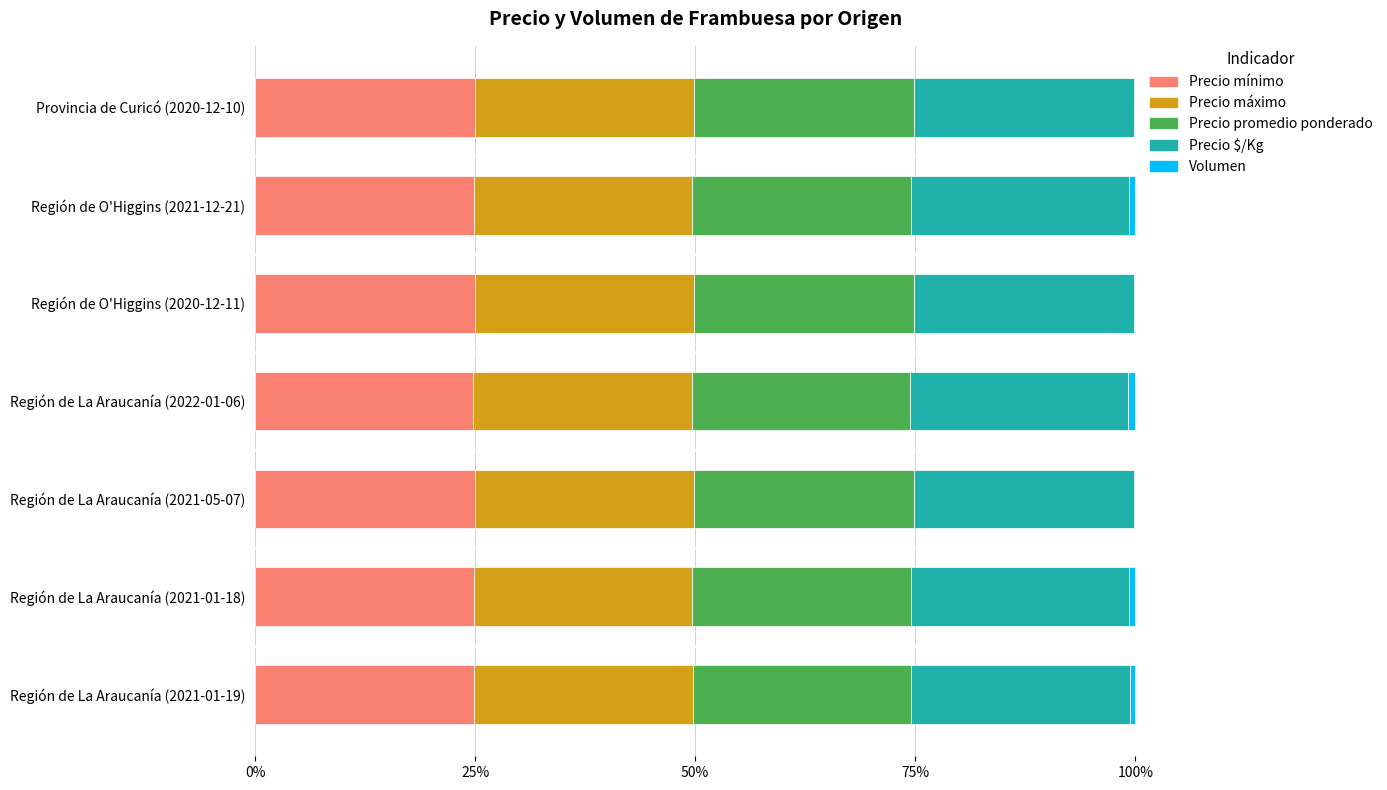

Is it true that Precio mínimo equals 11.0 at Provincia de Curicó (2020-12-10)?

False